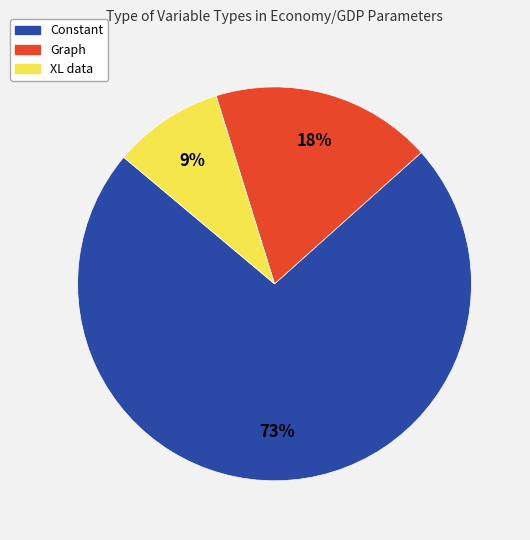

To the nearest percent, what is the difference between the Constant and XL data slice percentages?

64%